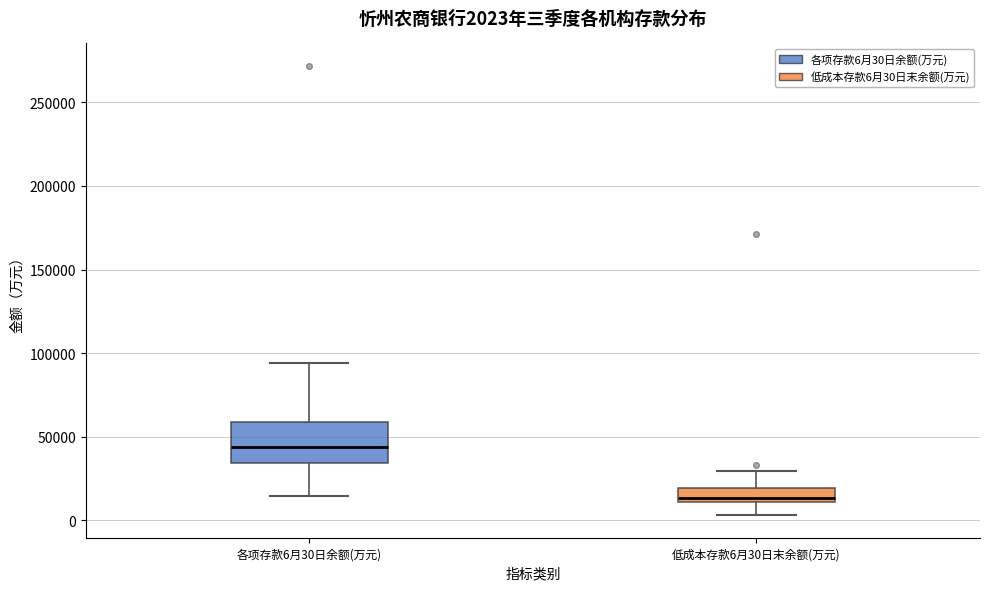

Which box is the tallest, from its lower edge to its upper edge?

各项存款6月30日余额(万元)